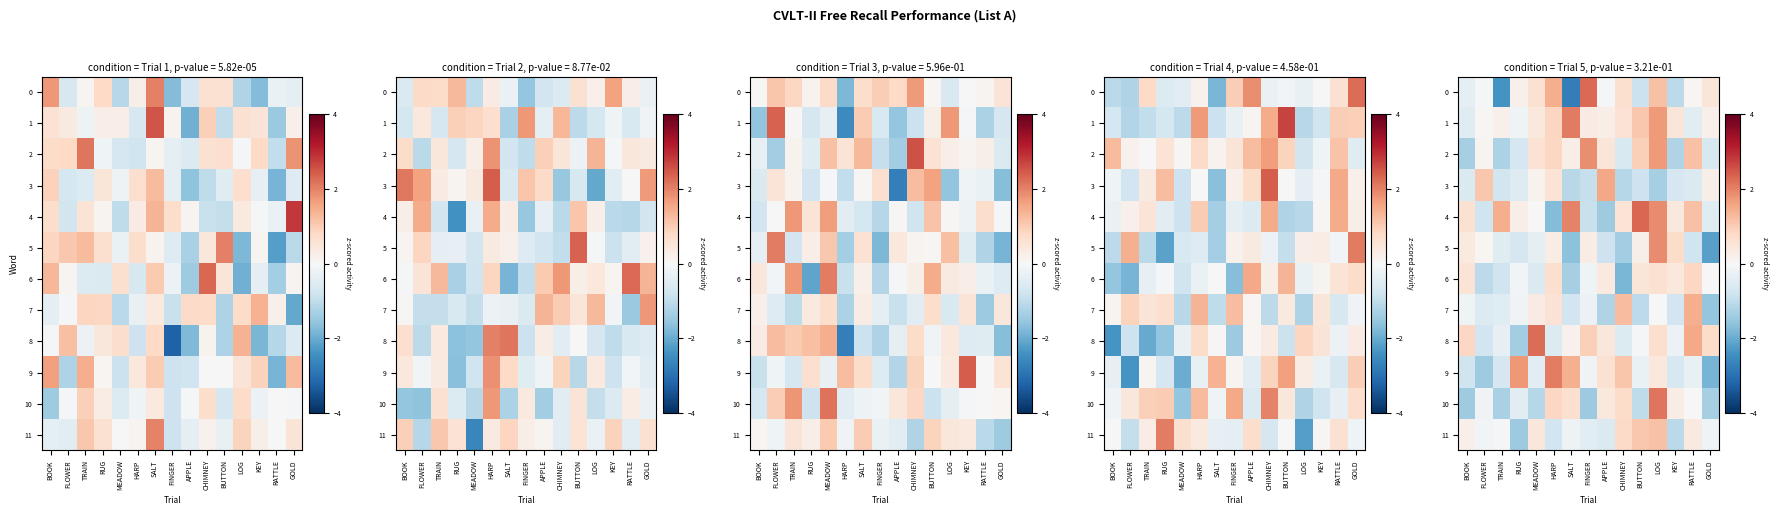

How many values in 6 are above zero?

7